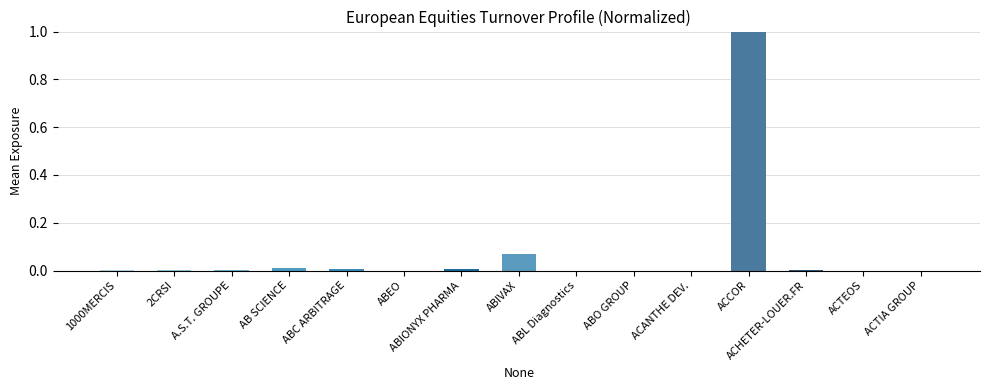

What is the greatest value displayed?

1.0